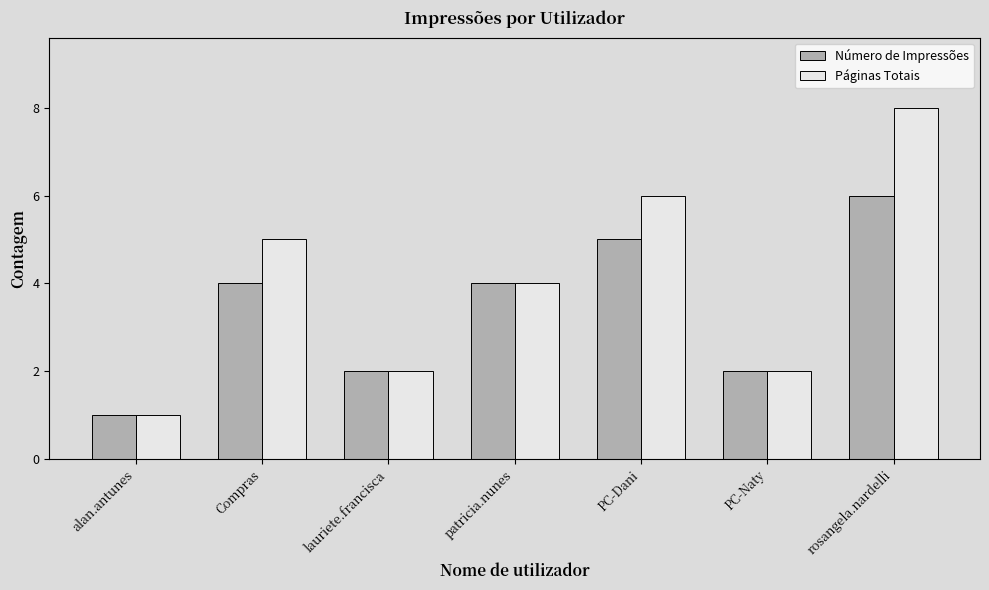

Which series changed the most between PC-Dani and rosangela.nardelli?

Páginas Totais